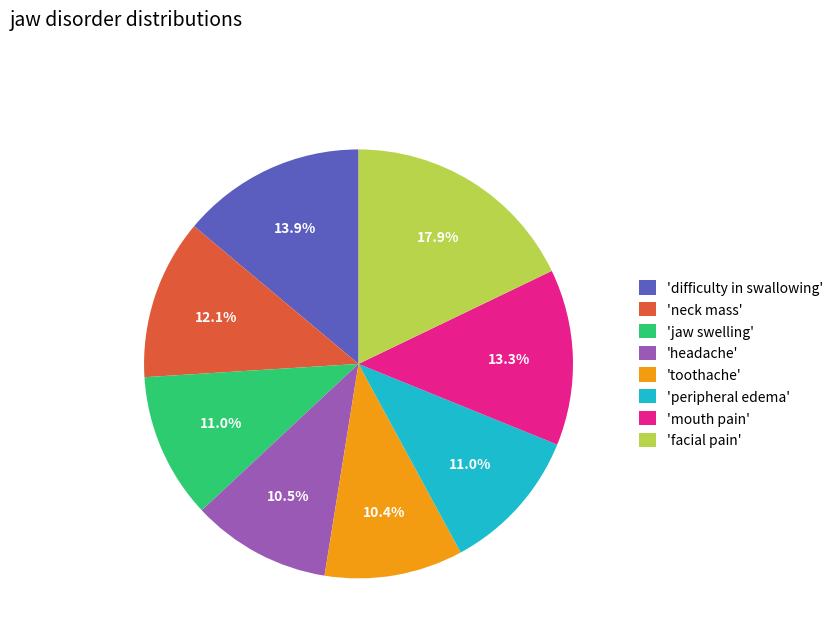

Count the number of slices in the pie.

8